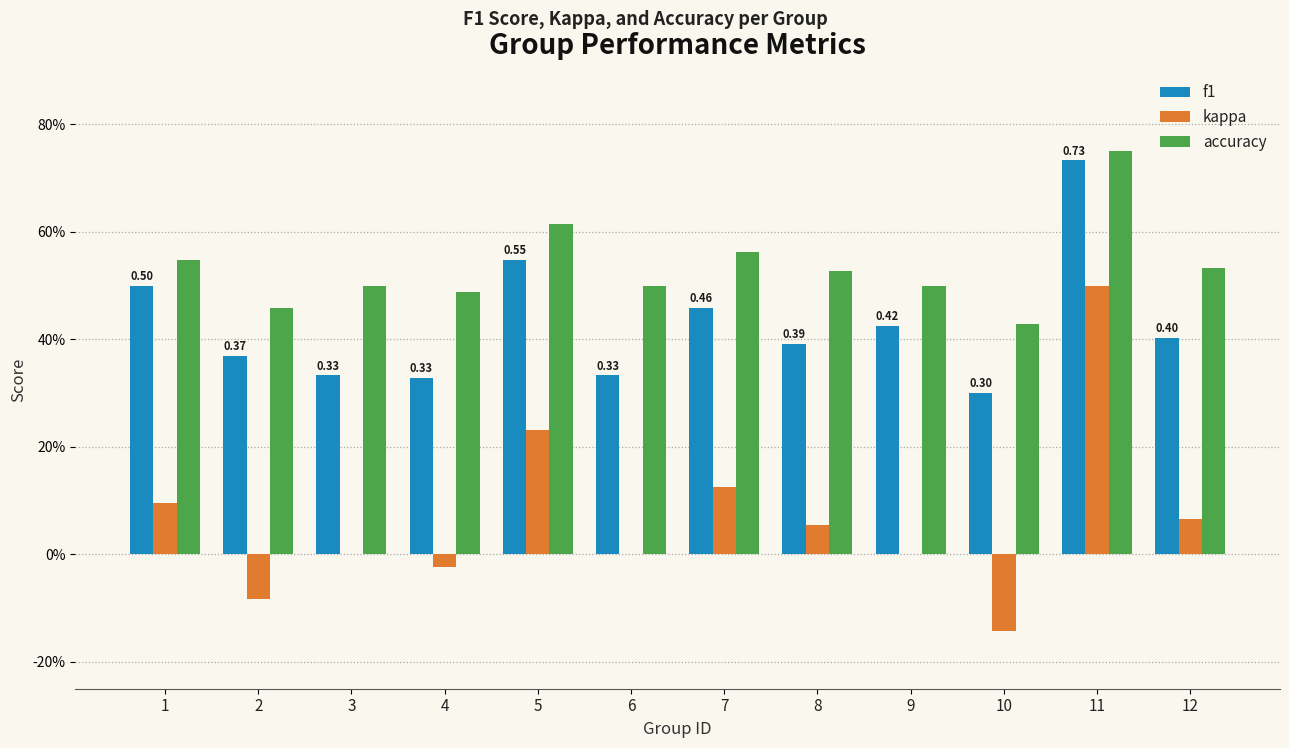

What is the total value across all series at 5?

1.4